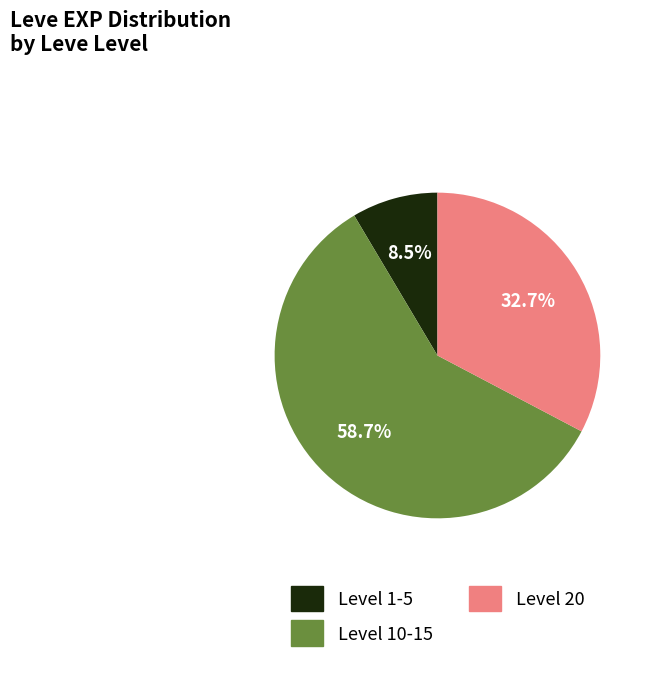

Is there any slice that represents more than half of the pie?

Yes